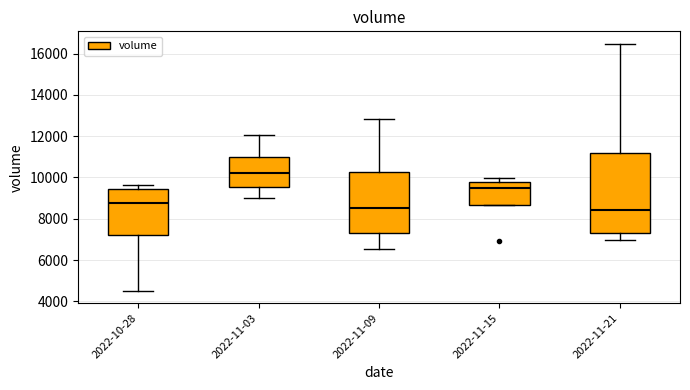

Reading left to right, transcribe this box plot: for each box, give where its median line is, the range the box spans, and where its two whiskers end, as read against the y-axis. The values are not printed on the chart, so give them approximately, as read against the axis.

2022-10-28: median 8800, box 7200 to 9400, whiskers 4600 to 9600
2022-11-03: median 10200, box 9600 to 11000, whiskers 9000 to 12000
2022-11-09: median 8400, box 7400 to 10200, whiskers 6600 to 12800
2022-11-15: median 9400, box 8600 to 9800, whiskers 8600 to 10000
2022-11-21: median 8400, box 7400 to 11200, whiskers 7000 to 16400